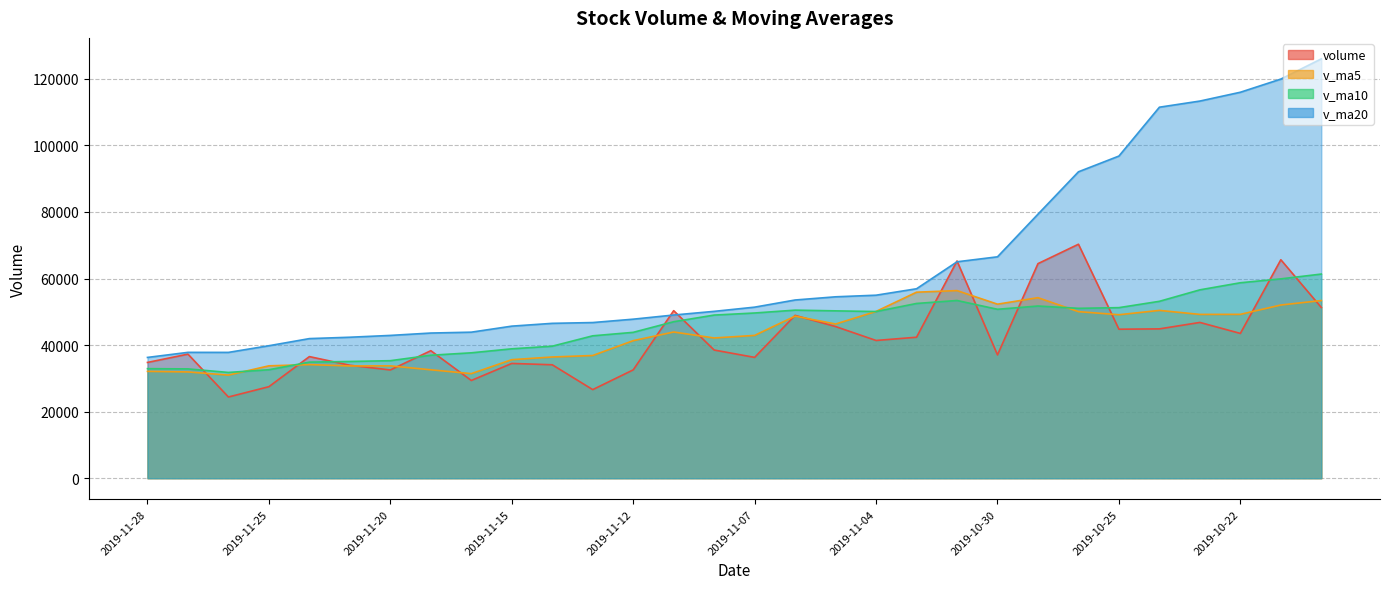

Is the value of v_ma20 at 2019-11-15 greater than the value of volume at 2019-10-28?

No